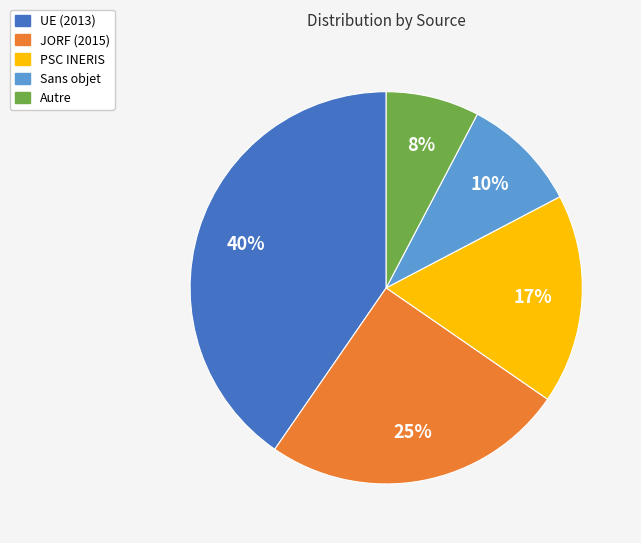

Approximately how many times larger is the value at PSC INERIS compared to UE (2013)?

0.4